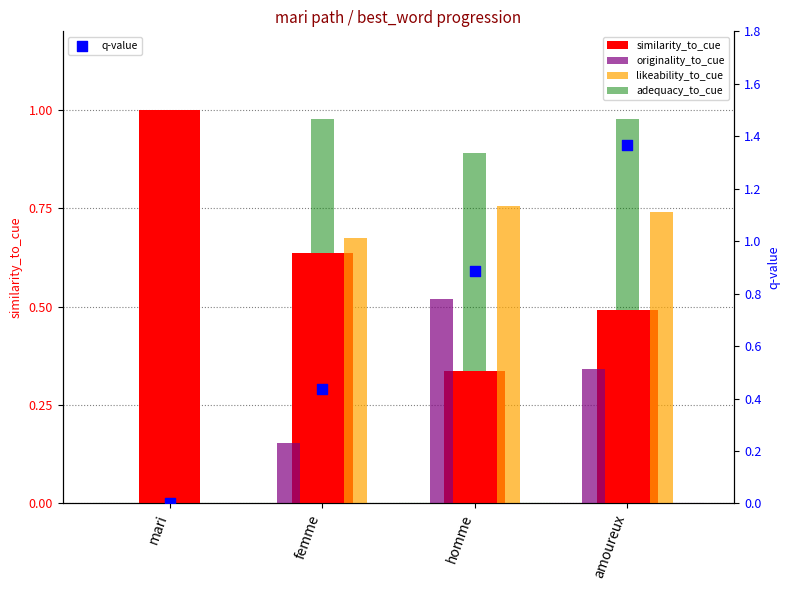

At how many categories does at least one series exceed 0?

4